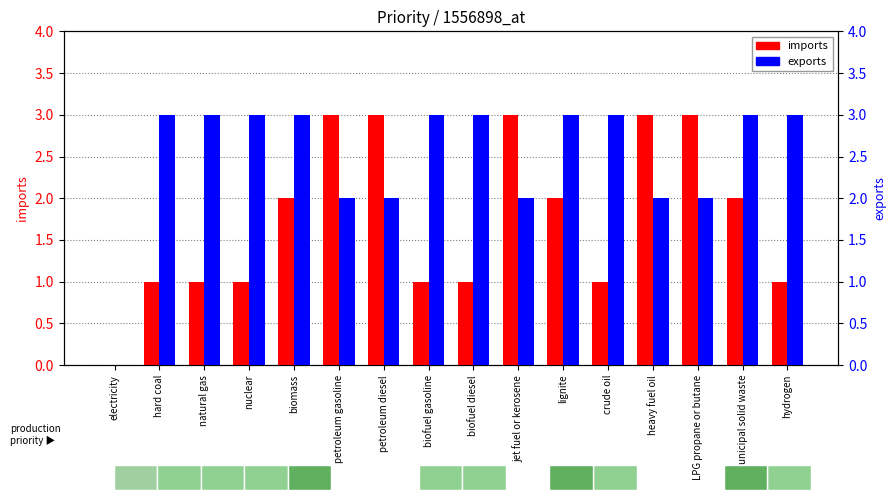

Reading left to right, list all the values displayed in this chart.

imports: electricity=0	hard coal=1	natural gas=1	nuclear=1	biomass=2	petroleum gasoline=3	petroleum diesel=3	biofuel gasoline=1	biofuel diesel=1	jet fuel or kerosene=3	lignite=2	crude oil=1	heavy fuel oil=3	LPG propane or butane=3	municipal solid waste=2	hydrogen=1
exports: electricity=0	hard coal=3	natural gas=3	nuclear=3	biomass=3	petroleum gasoline=2	petroleum diesel=2	biofuel gasoline=3	biofuel diesel=3	jet fuel or kerosene=2	lignite=3	crude oil=3	heavy fuel oil=2	LPG propane or butane=2	municipal solid waste=3	hydrogen=3